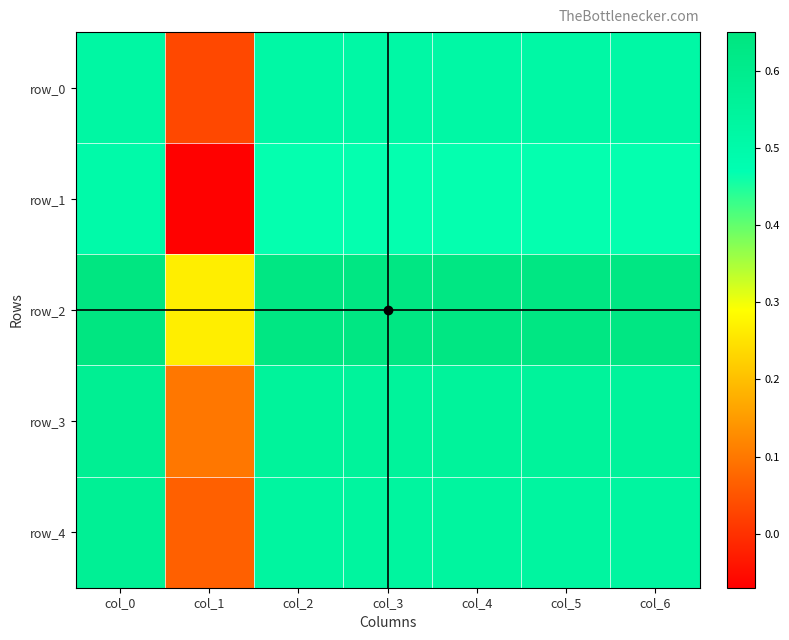

How many series are shown in this chart?

5